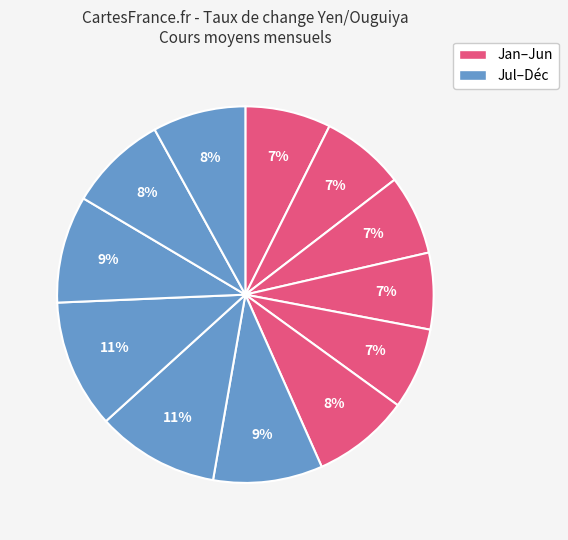

How many segments does this pie chart have?

12